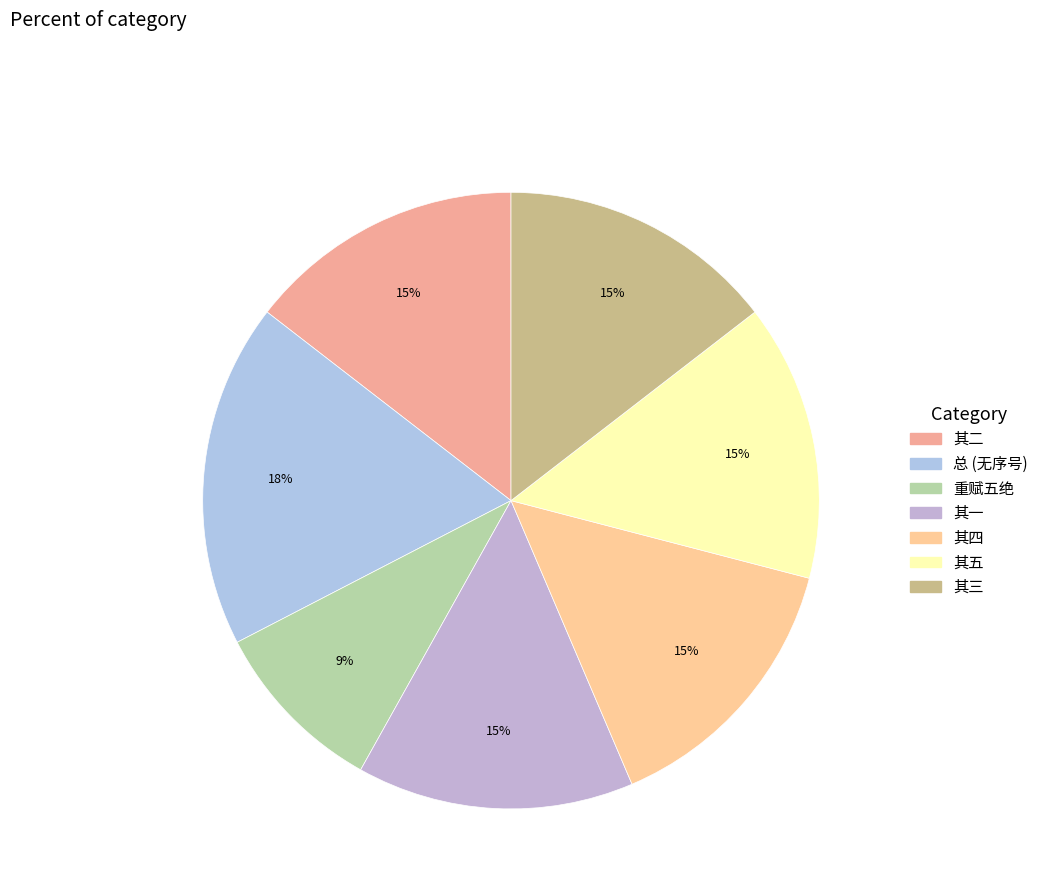

Count the number of slices in the pie.

7